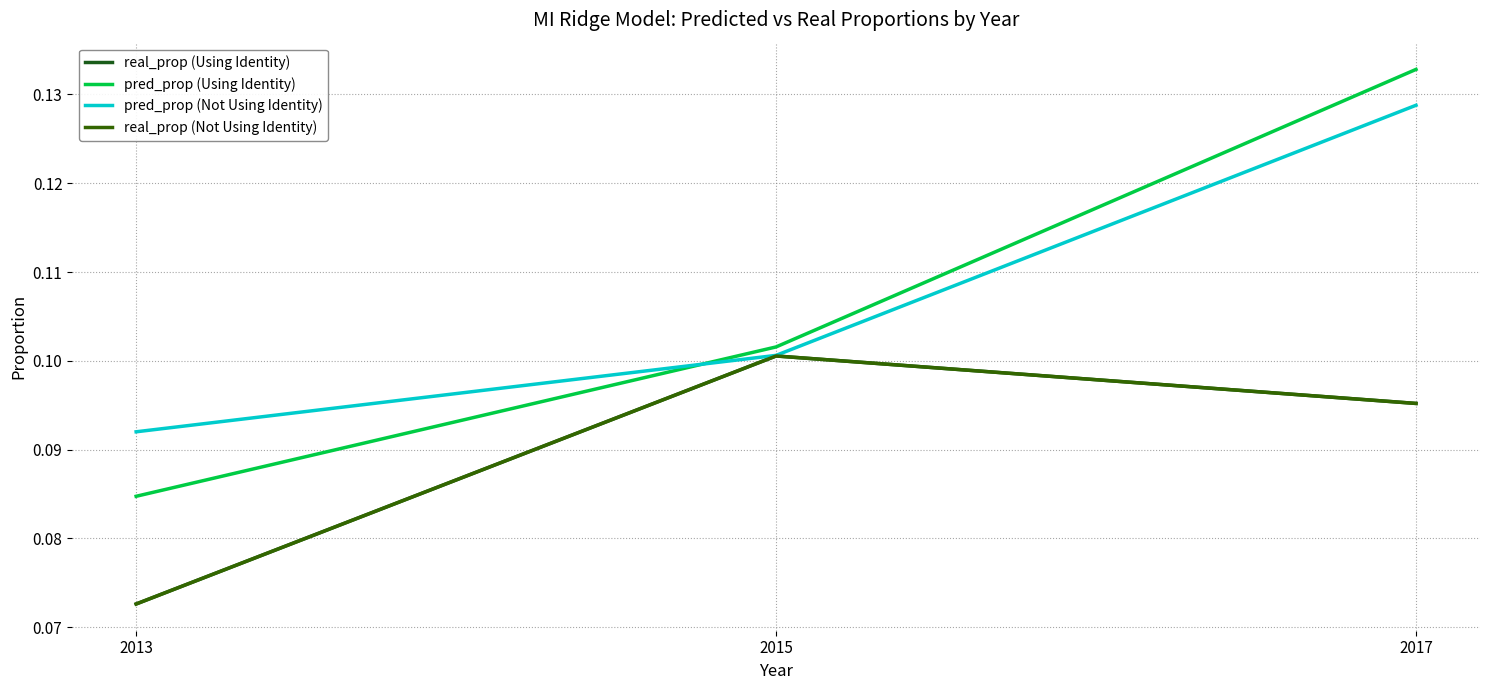

What is the minimum value shown in the chart?

0.1